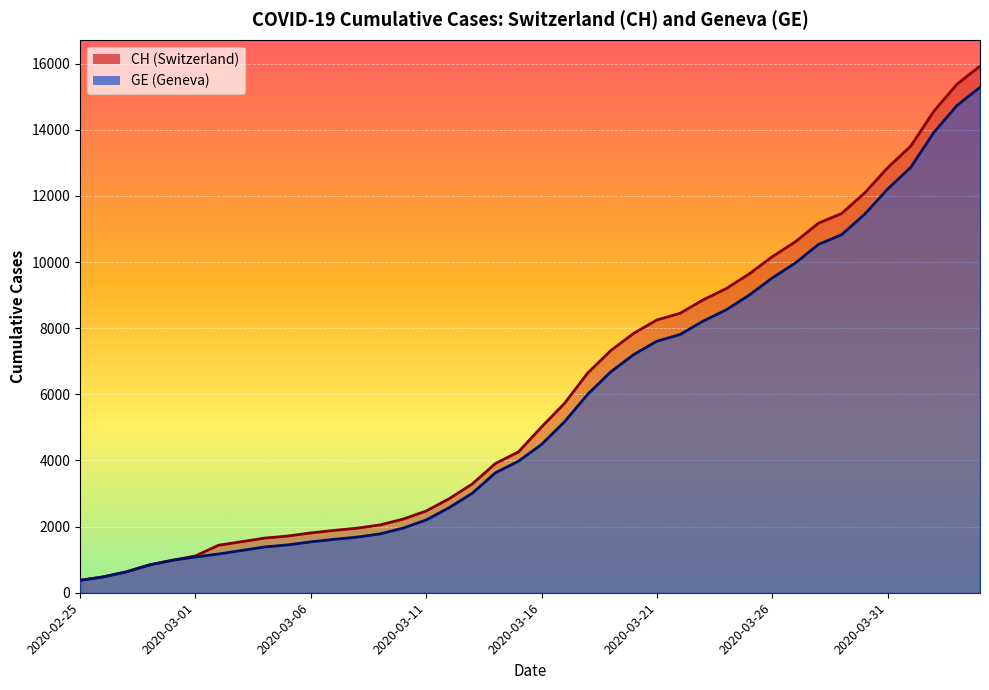

How many lines are shown in the chart?

2